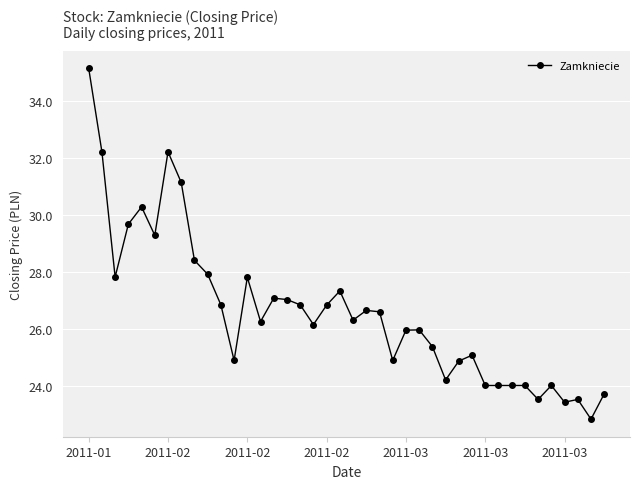

True or false: the data has more than 1 interior local peaks.

True